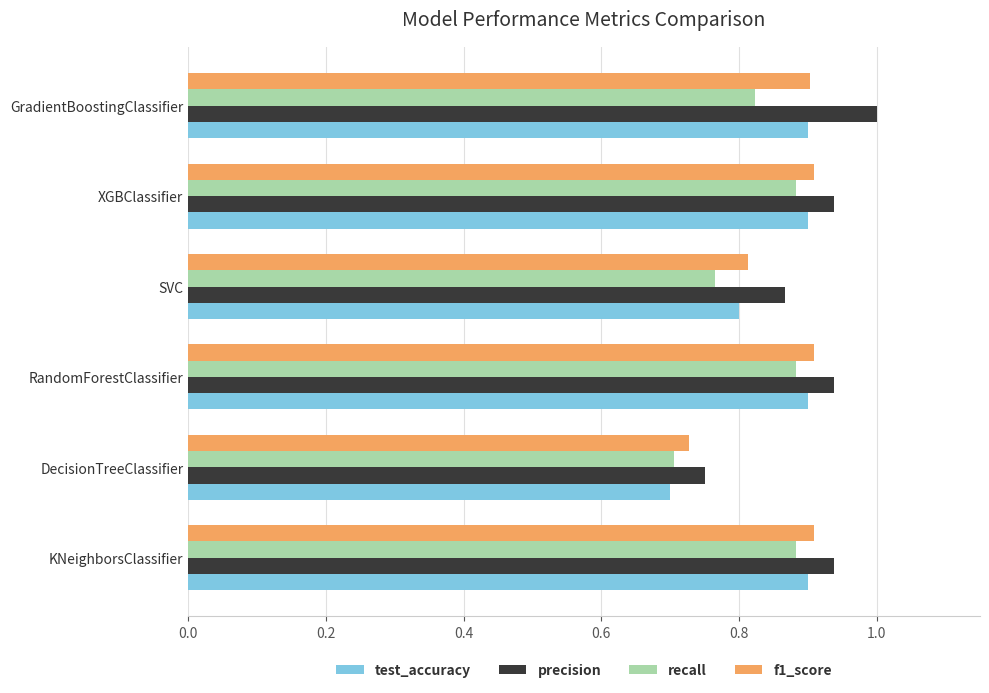

At how many categories does at least one series exceed 0?

6